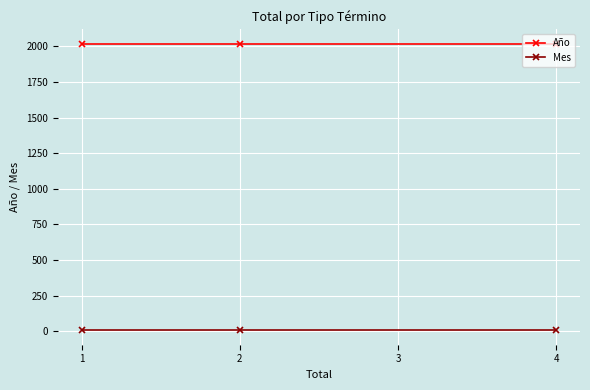

How many lines are shown in the chart?

2